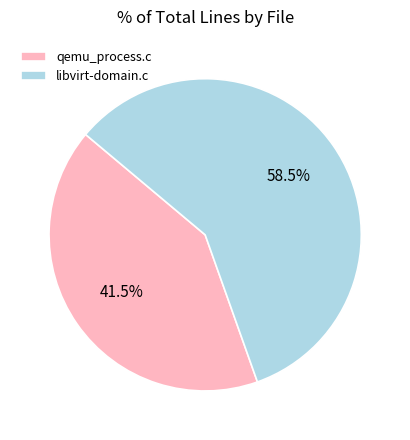

Do libvirt-domain.c and qemu_process.c together represent more than half of the pie?

Yes